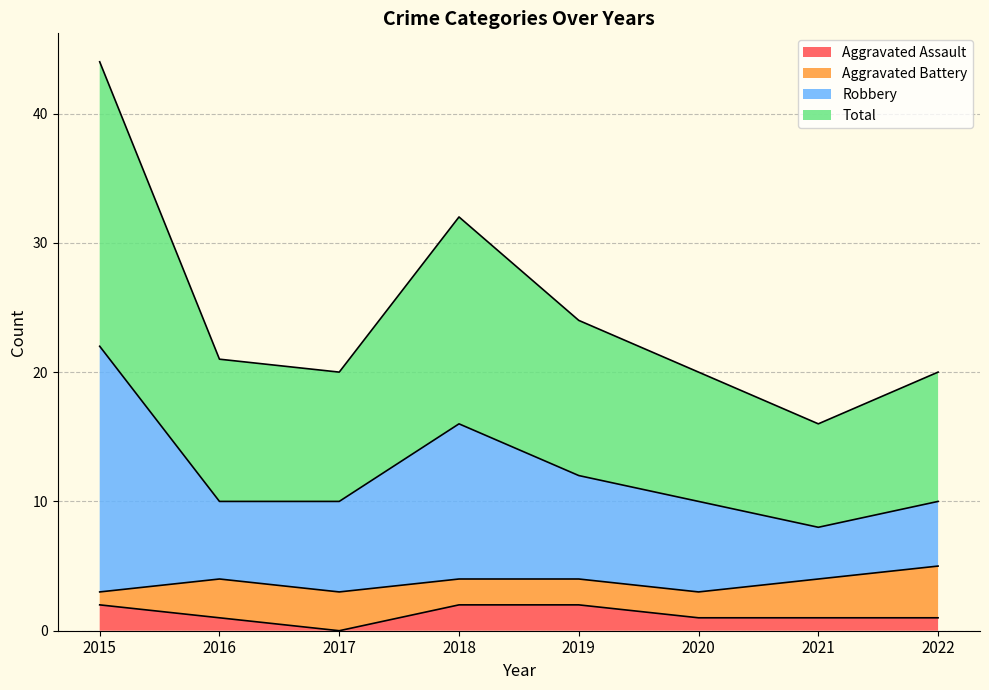

Is it true that Aggravated Assault equals 2 at 2018?

True